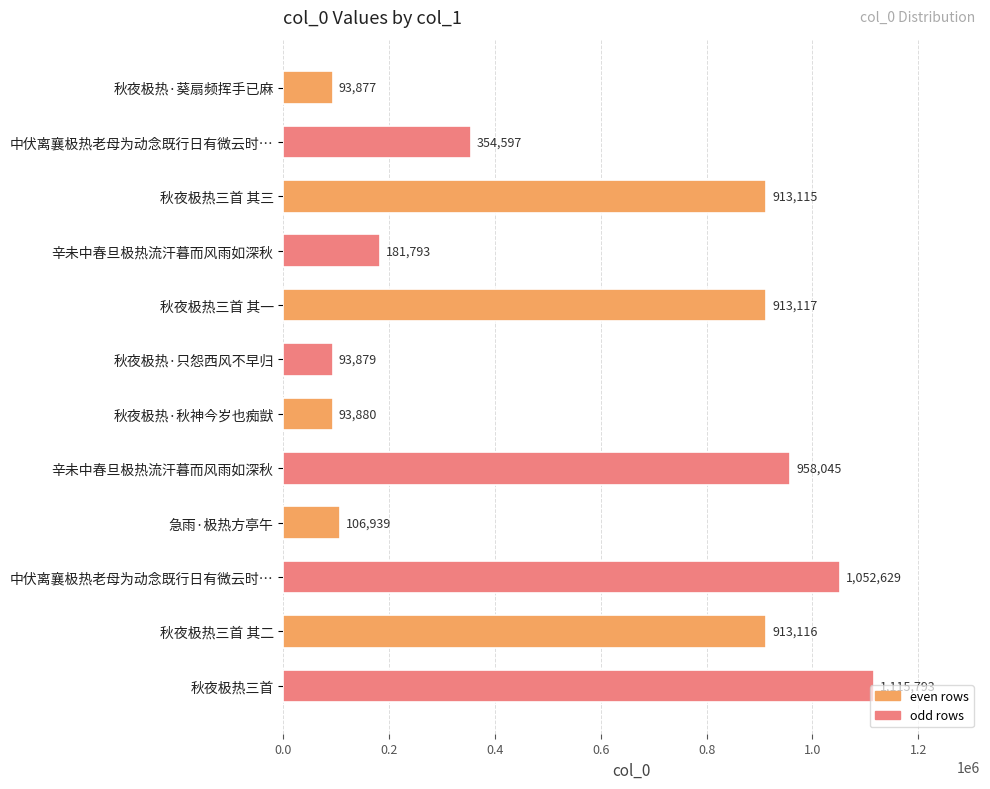

Count the number of categories in the chart.

12